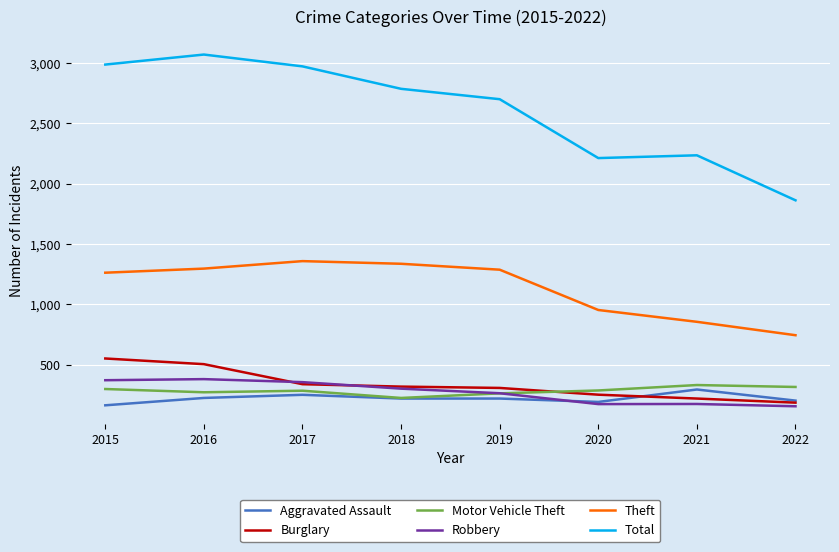

What is the approximate value of Theft at 2019?

1288